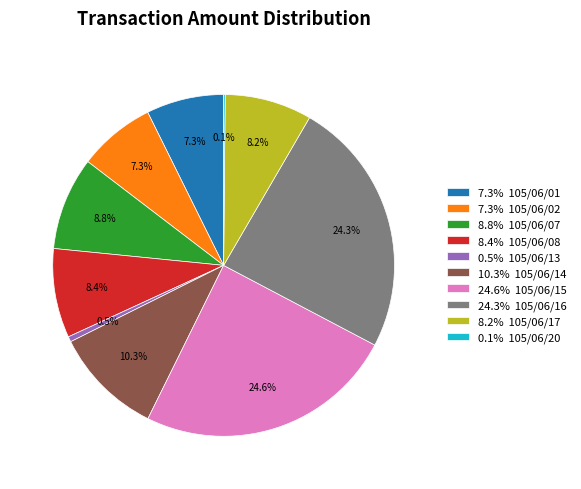

Combined, do 8.2% 105/06/17 and 24.3% 105/06/16 account for over 50%?

No